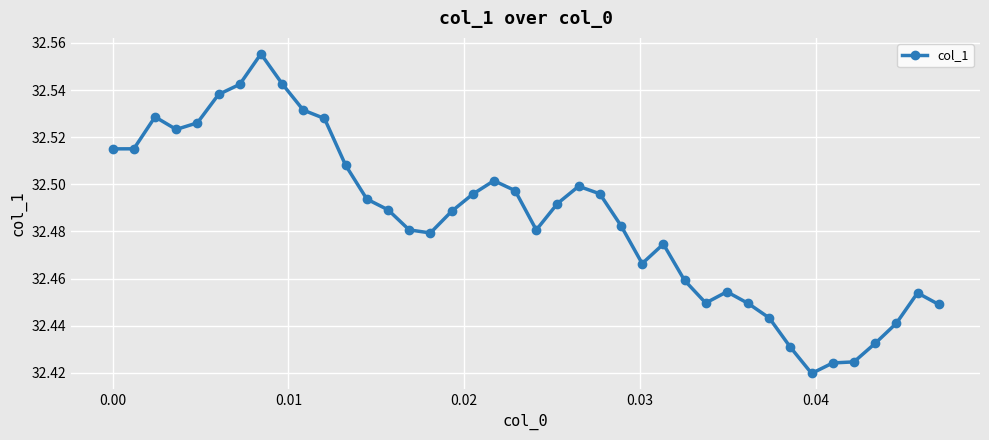

What is the sum of all values?

1299.4